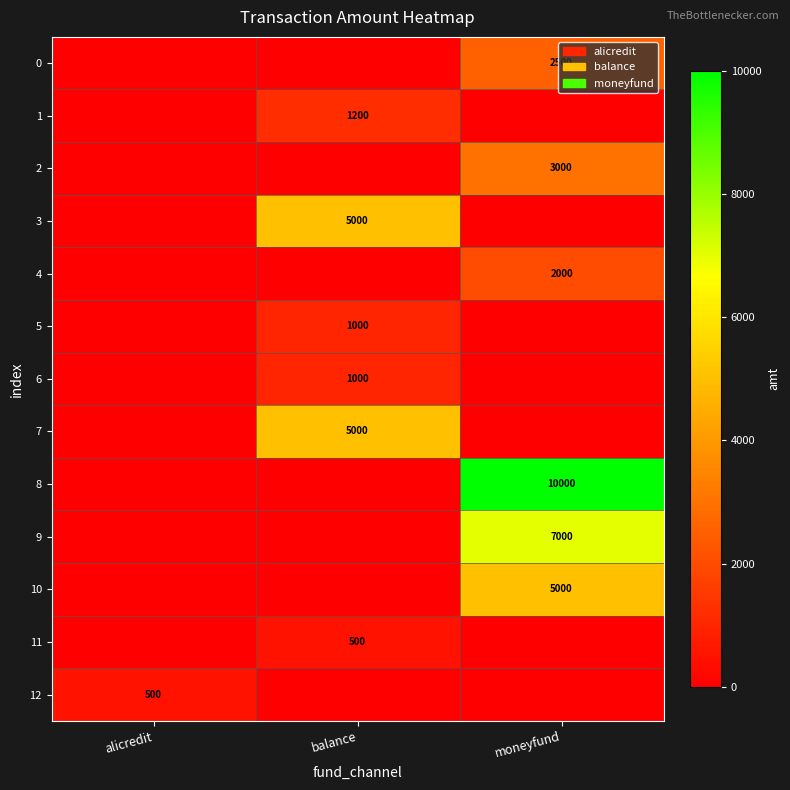

True or false: 1 has a value of 1200 at balance.

True